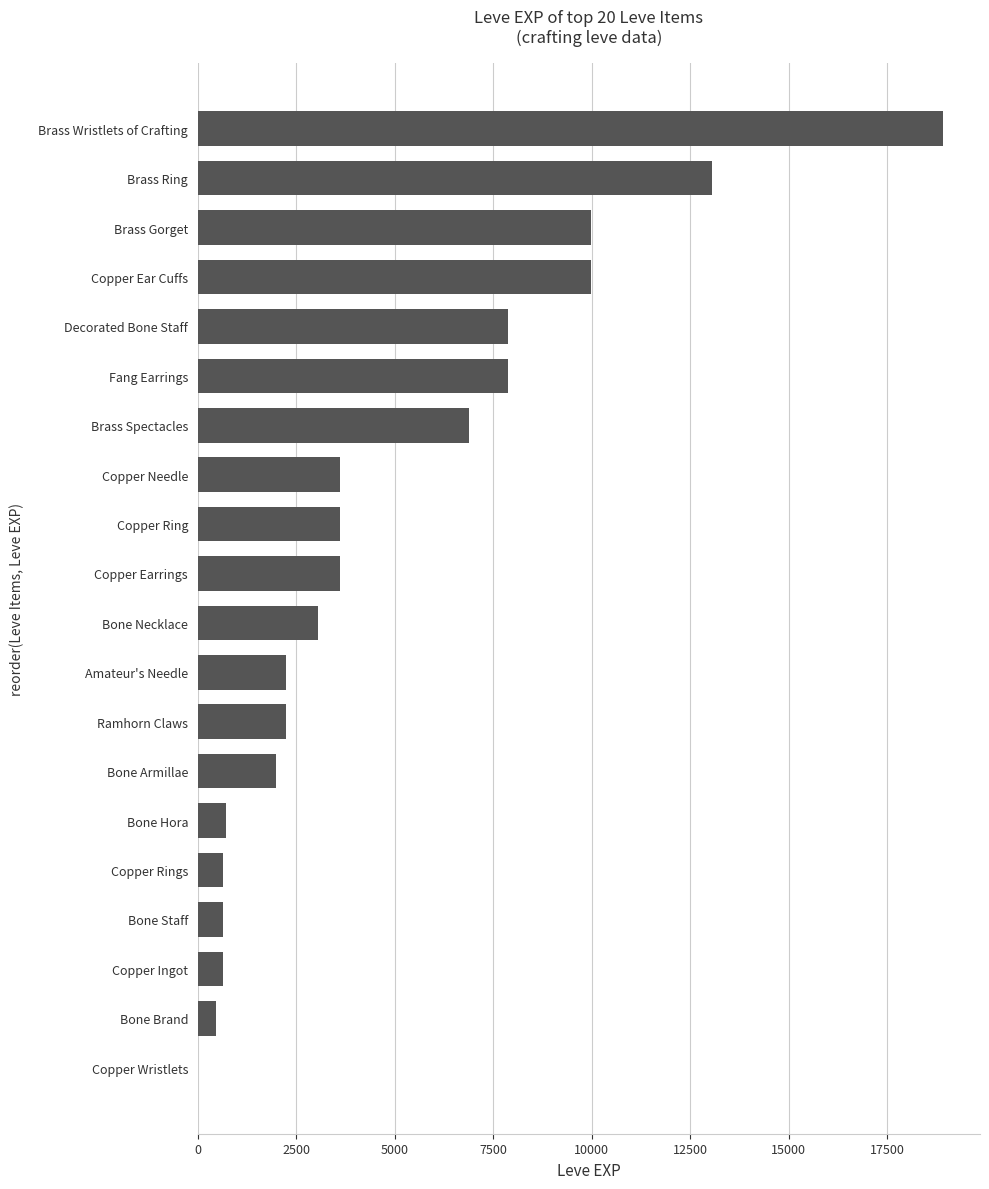

Reading bottom to top, transcribe all the data shown in this chart.

Copper Wristlets=1	Bone Brand=450	Copper Ingot=630	Bone Staff=630	Copper Rings=630	Bone Hora=720	Bone Armillae=1980	Ramhorn Claws=2230	Amateur's Needle=2230	Bone Necklace=3040	Copper Earrings=3600	Copper Ring=3600	Copper Needle=3600	Brass Spectacles=6880	Fang Earrings=7880	Decorated Bone Staff=7880	Copper Ear Cuffs=9990	Brass Gorget=9990	Brass Ring=13040	Brass Wristlets of Crafting=18910